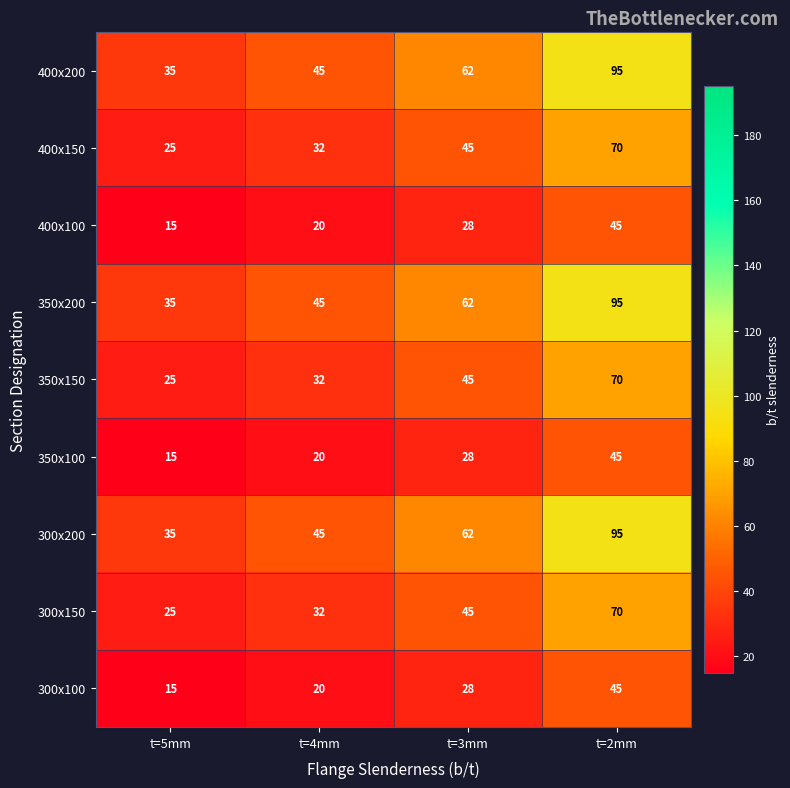

How many categories are shown in the chart?

4